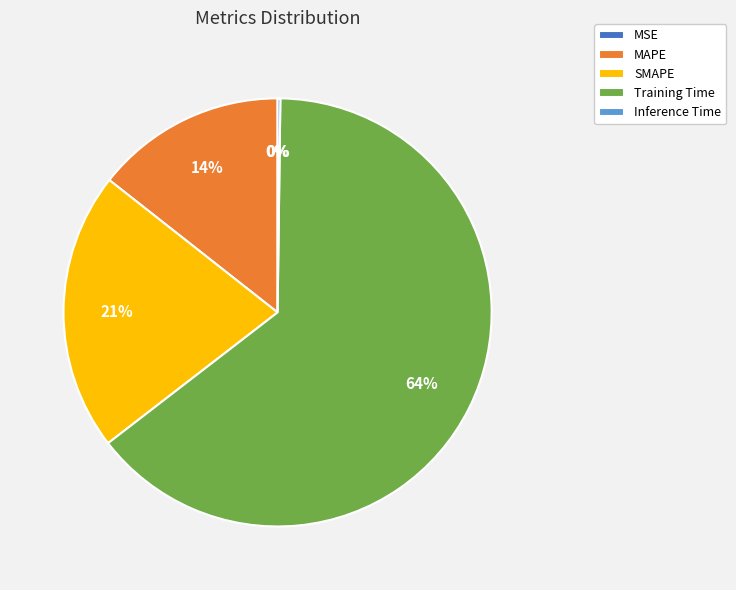

What is the majority slice?

Training Time